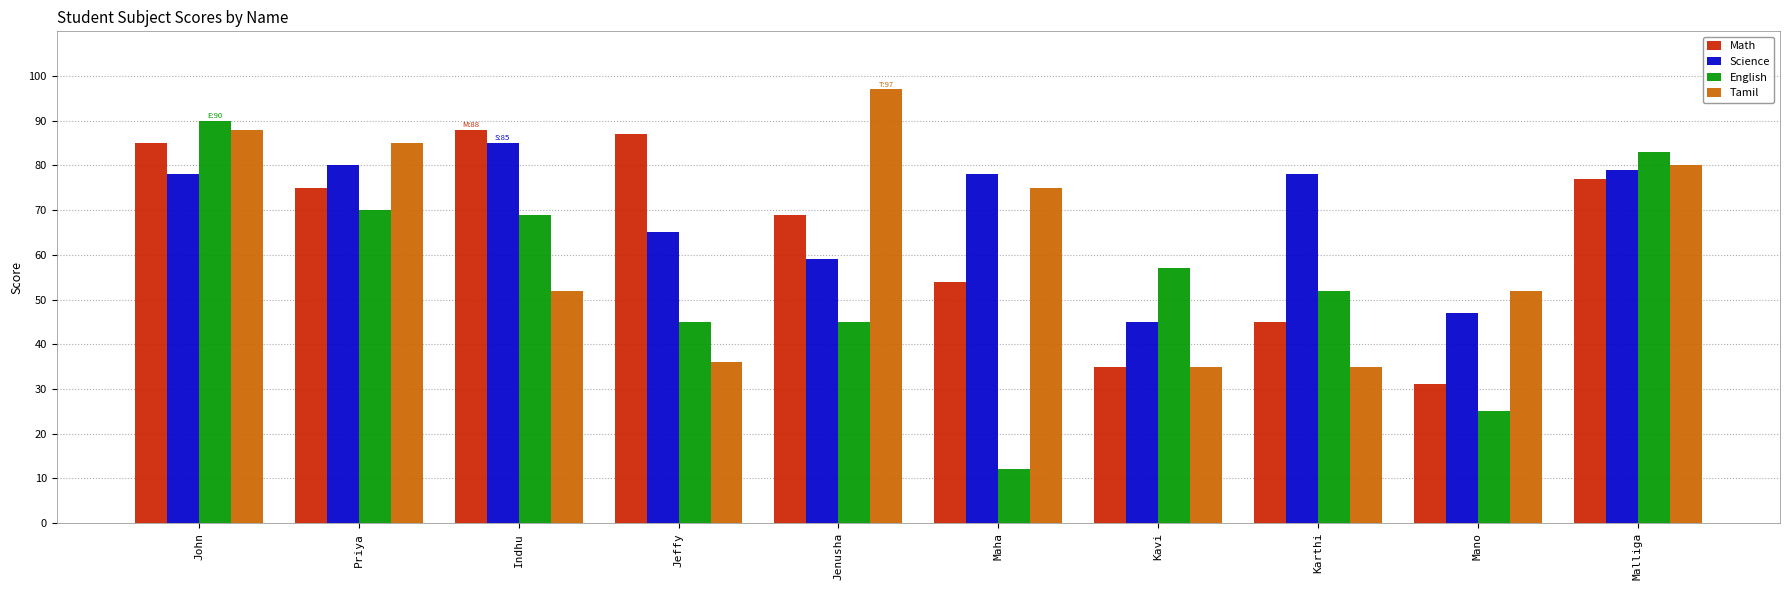

Reading right to left, extract all data points from this chart.

Math: Malliga=77	Mano=31	Karthi=45	Kavi=35	Maha=54	Jenusha=69	Jeffy=87	Indhu=88	Priya=75	John=85
Science: Malliga=79	Mano=47	Karthi=78	Kavi=45	Maha=78	Jenusha=59	Jeffy=65	Indhu=85	Priya=80	John=78
English: Malliga=83	Mano=25	Karthi=52	Kavi=57	Maha=12	Jenusha=45	Jeffy=45	Indhu=69	Priya=70	John=90
Tamil: Malliga=80	Mano=52	Karthi=35	Kavi=35	Maha=75	Jenusha=97	Jeffy=36	Indhu=52	Priya=85	John=88